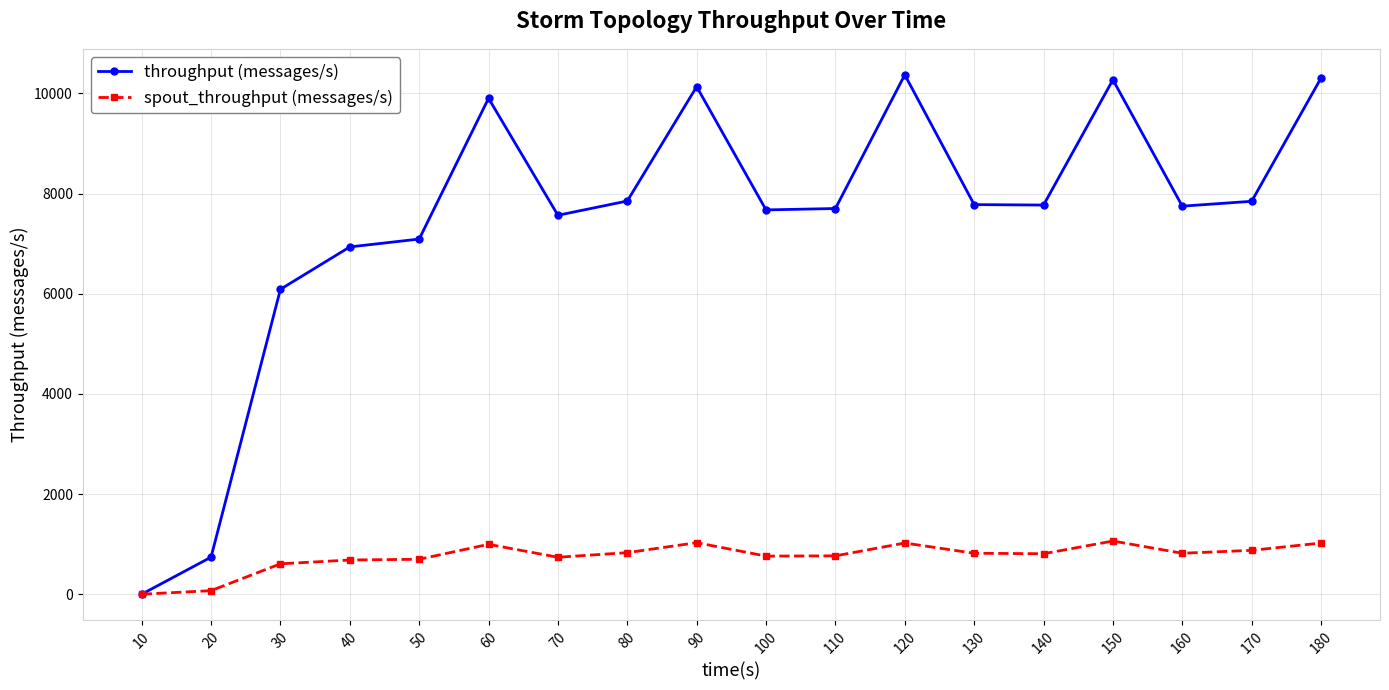

In throughput (messages/s), how many points are lower than both neighbors (excluding endpoints)?

4